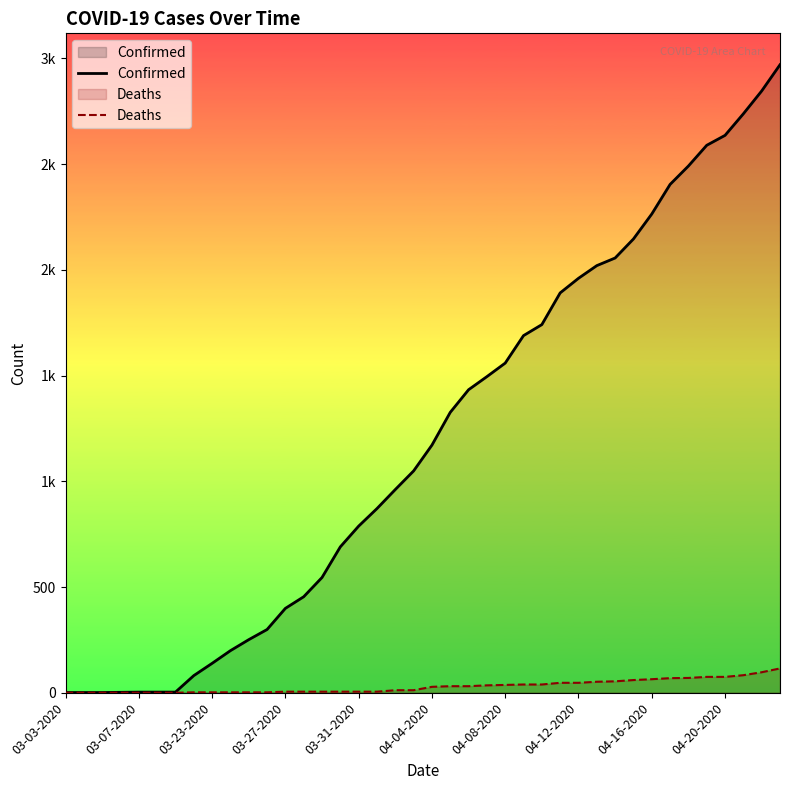

What is the sum of all Confirmed values?

48165